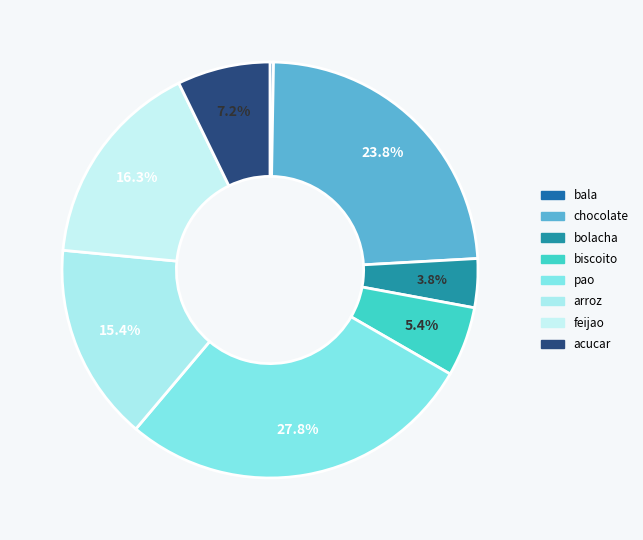

Is there any slice that represents more than half of the pie?

No